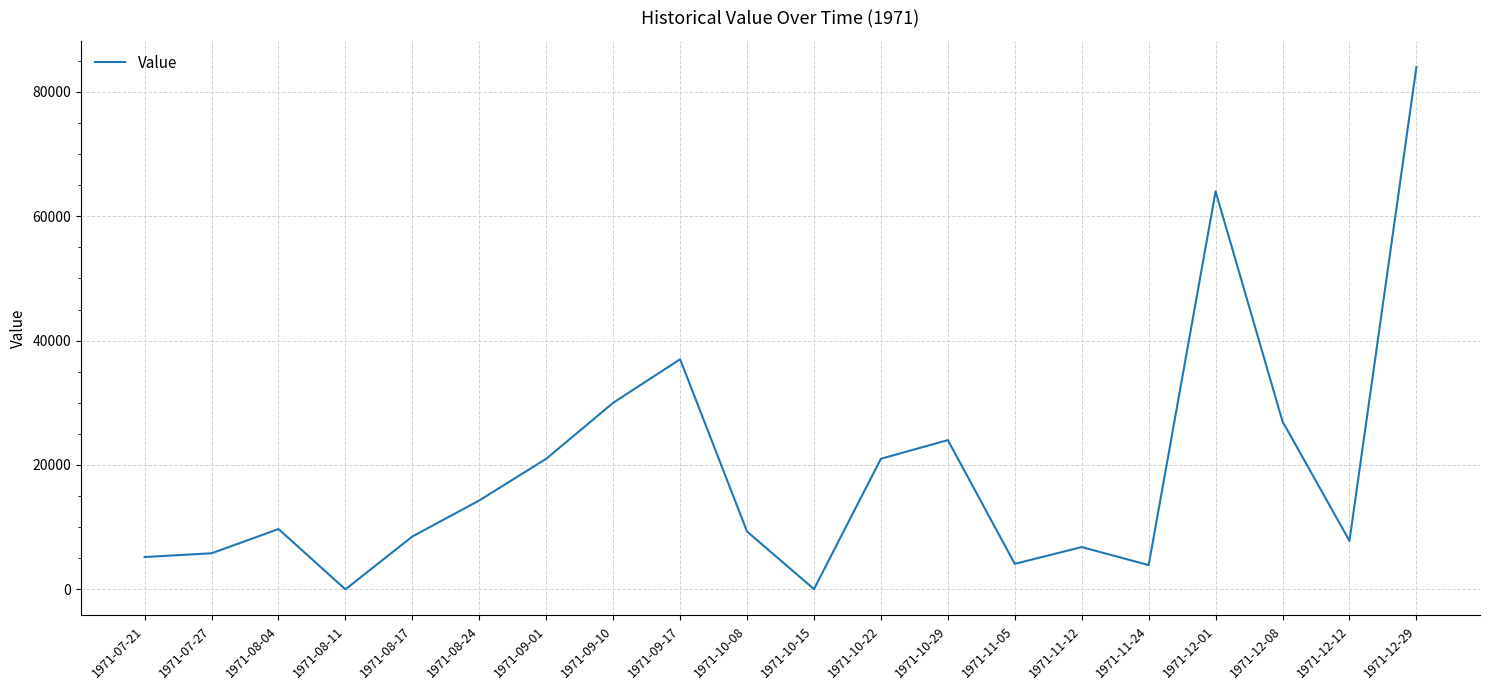

What position from the left is 1971-12-01?

17